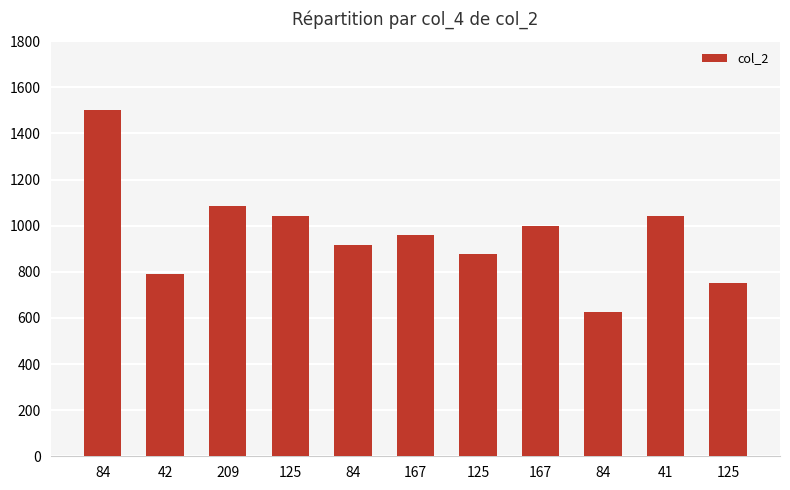

Reading left to right, what are all the values shown in this chart?

84=1500	42=792	209=1084	125=1042	84=917	167=958	125=875	167=1000	84=625	41=1042	125=750